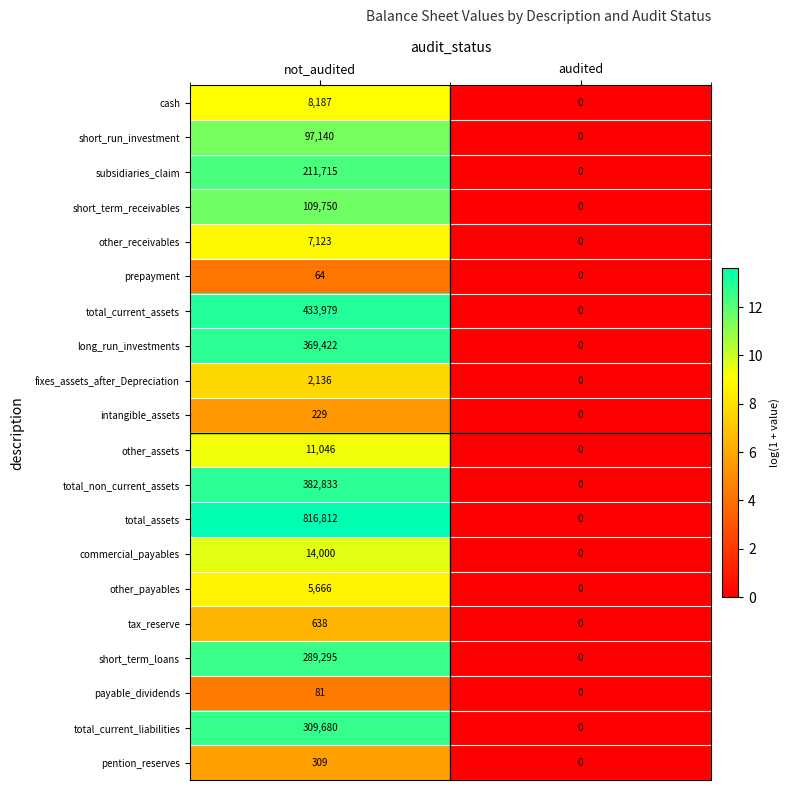

At which label is cash closest to 4093?

audited